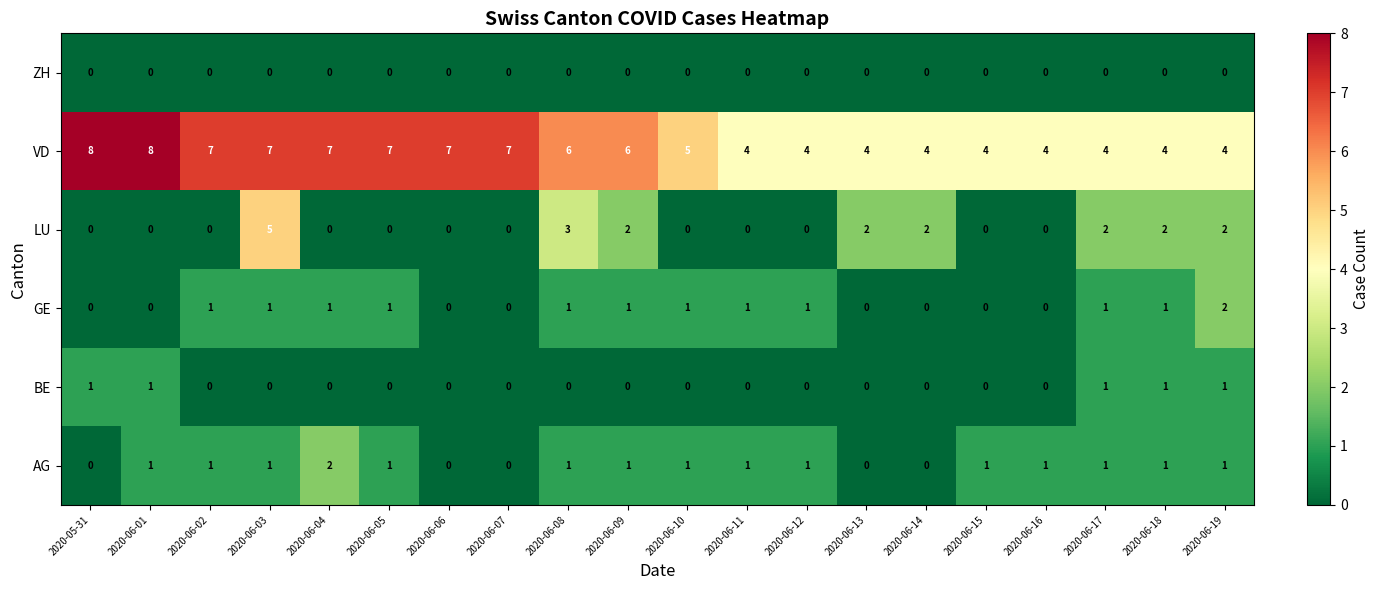

At which label does AG reach its peak?

2020-06-04